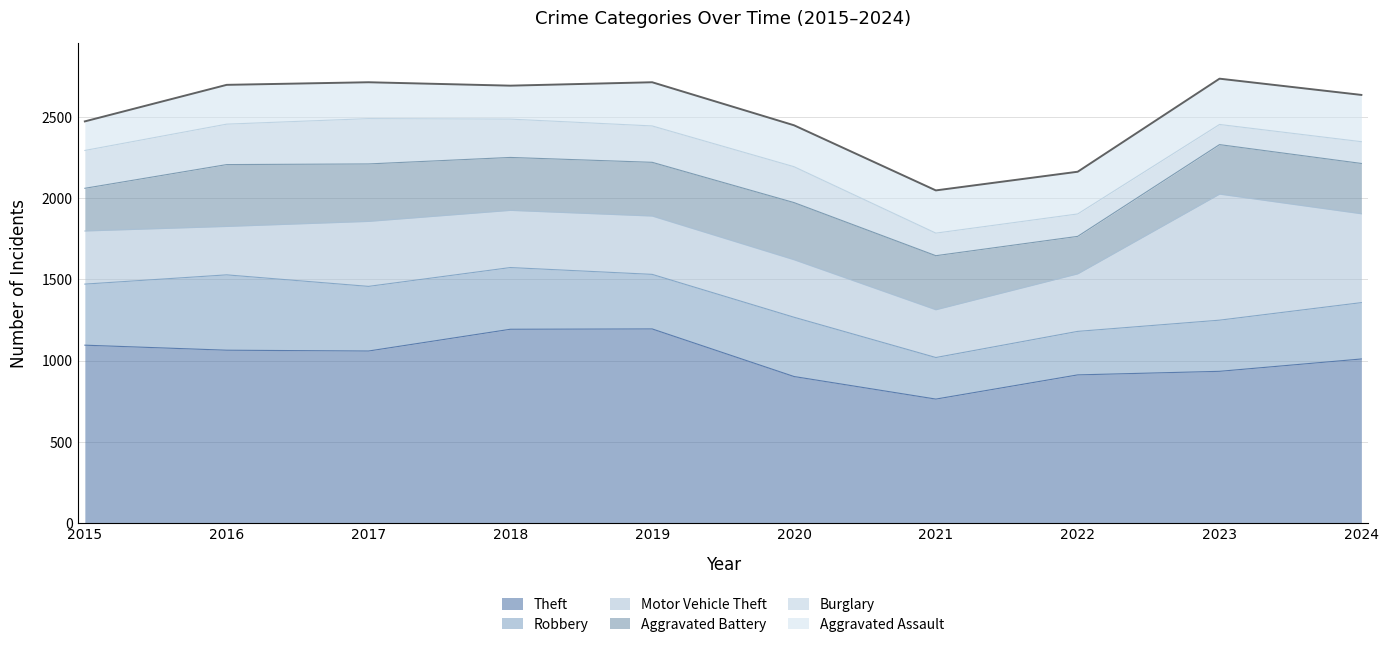

What is the total value across all series at 2024?

2636